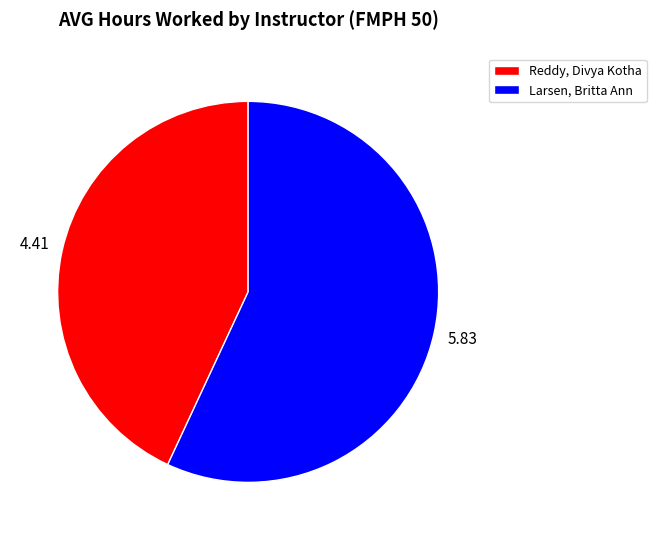

Is there any slice that represents more than half of the pie?

Yes